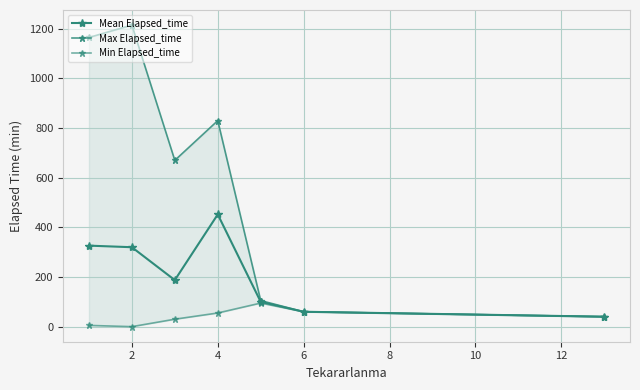

True or false: Min Elapsed_time has a value of 40.0 at 12.

True